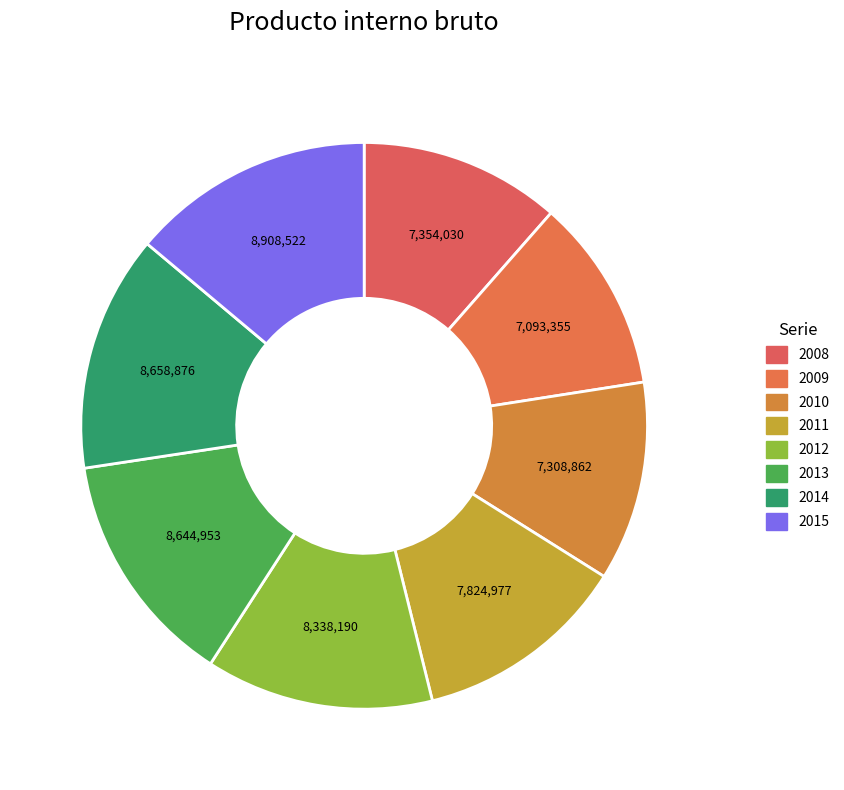

Combined, what portion of the pie is 2011 and 2013?

25.7%